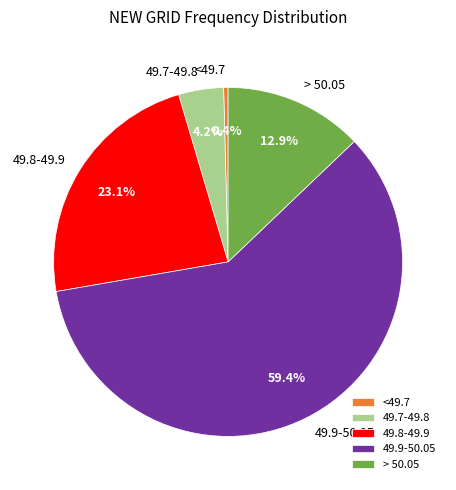

To the nearest percent, what is the difference between the 49.8-49.9 and 49.7-49.8 slice percentages?

19%